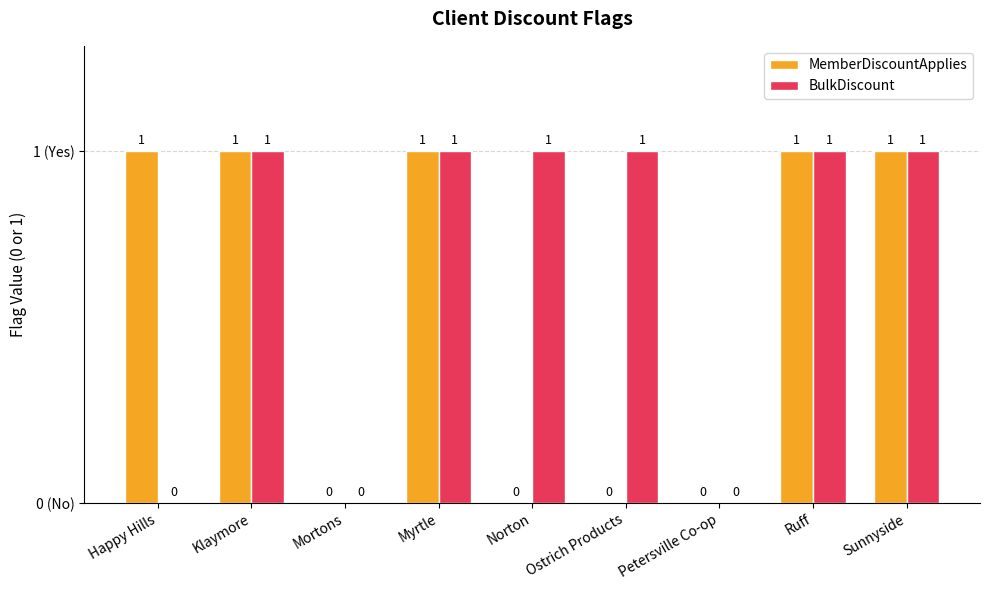

What are all the series names shown in the legend?

MemberDiscountApplies, BulkDiscount